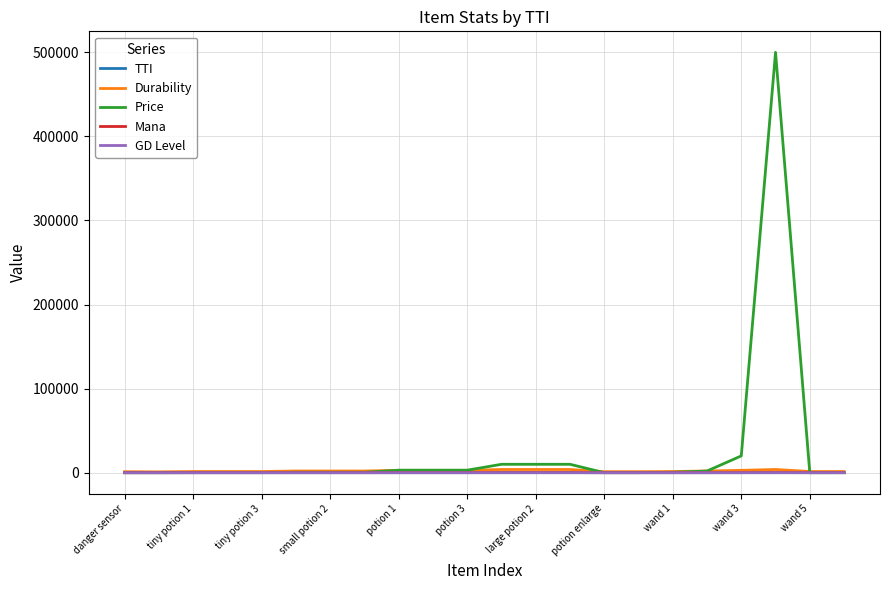

What is the greatest value displayed?

500000